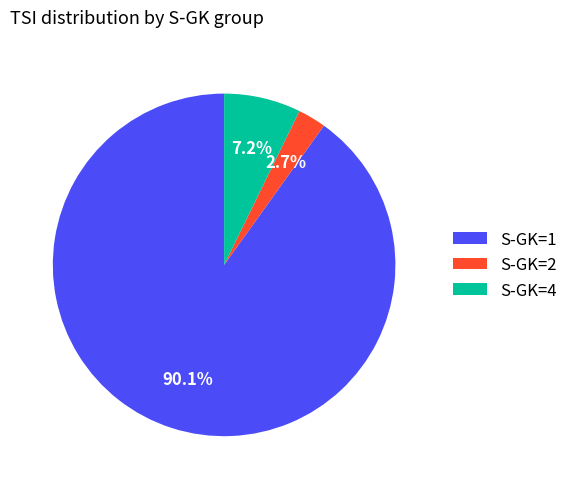

Approximately how many times larger is the value at S-GK=2 compared to S-GK=4?

0.4